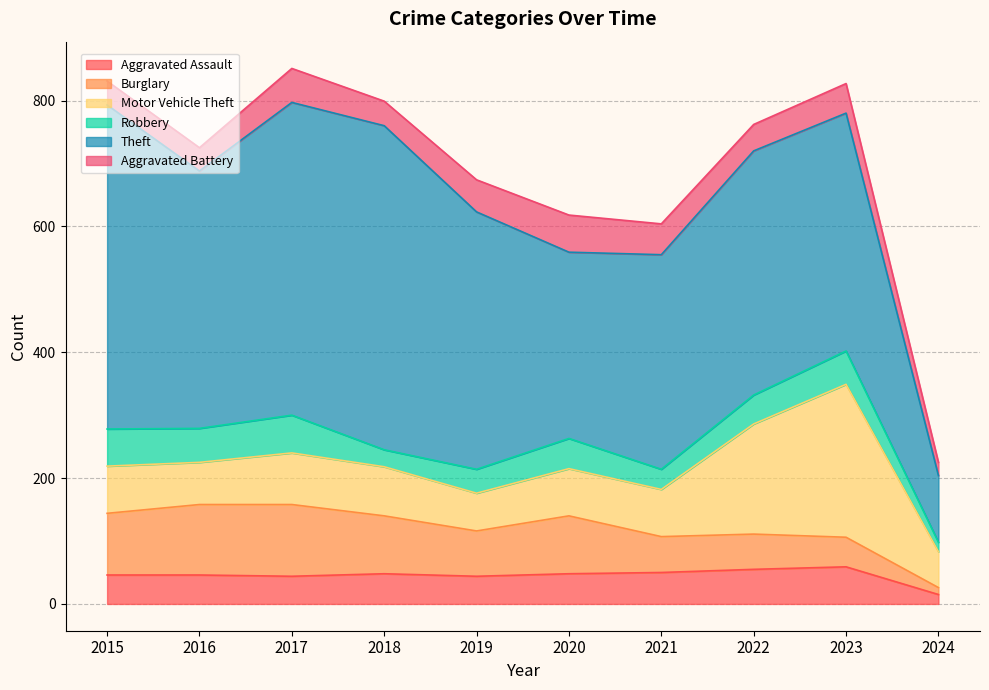

What is the sum of all Aggravated Assault values?

455